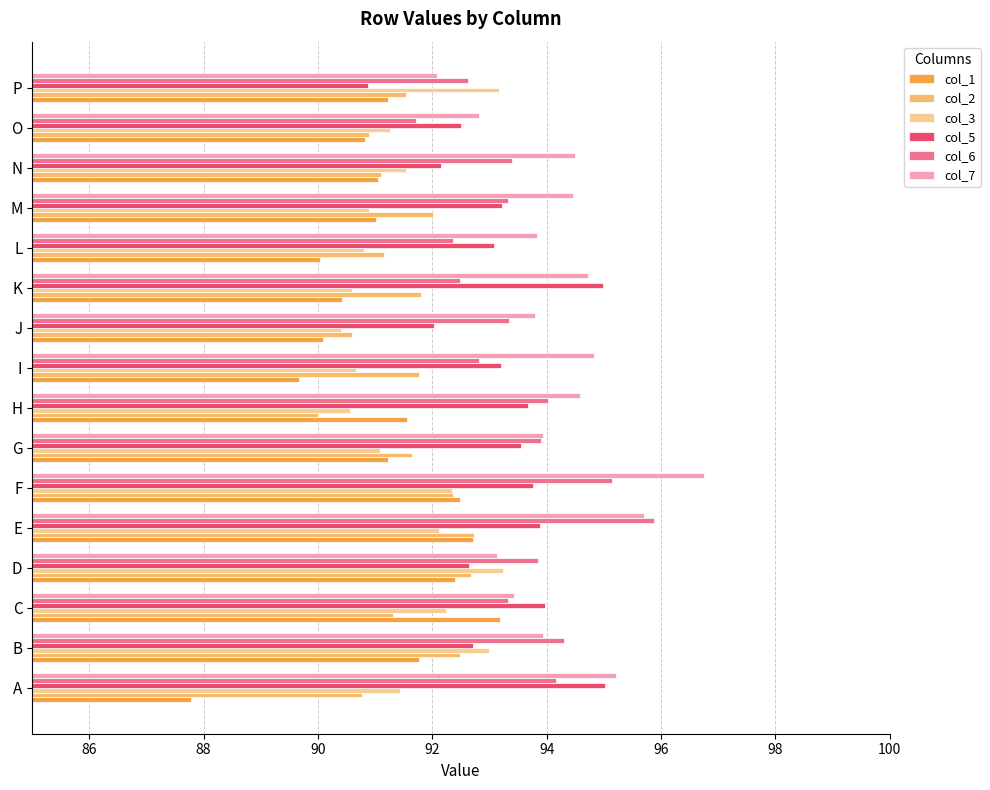

What is the difference between the second highest and minimum values in the col_1 series?

4.9